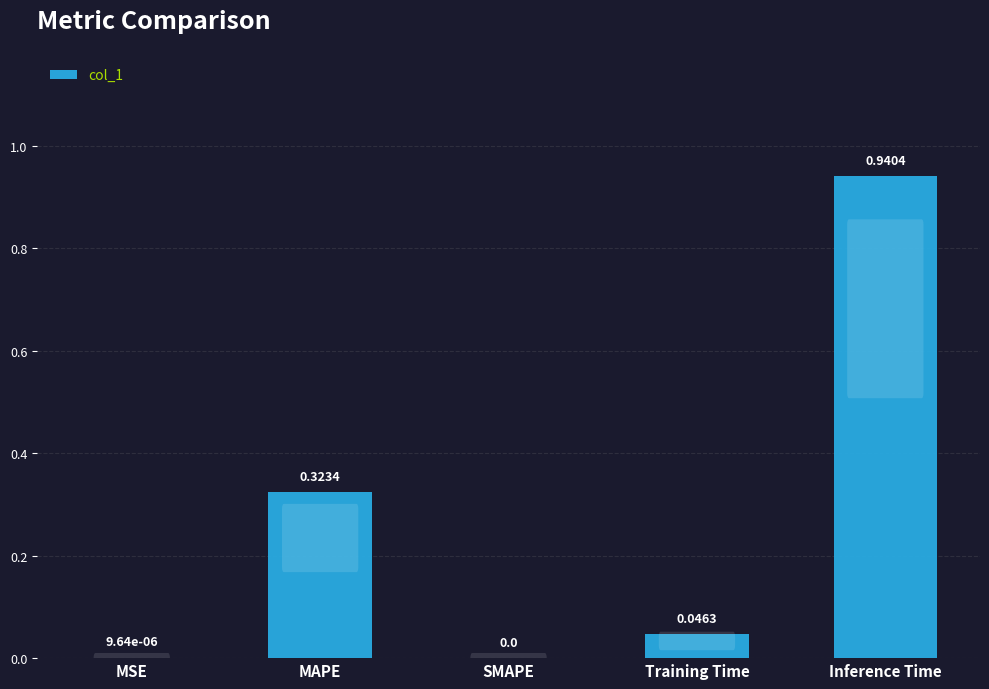

Does the chart contain stacked bars?

No